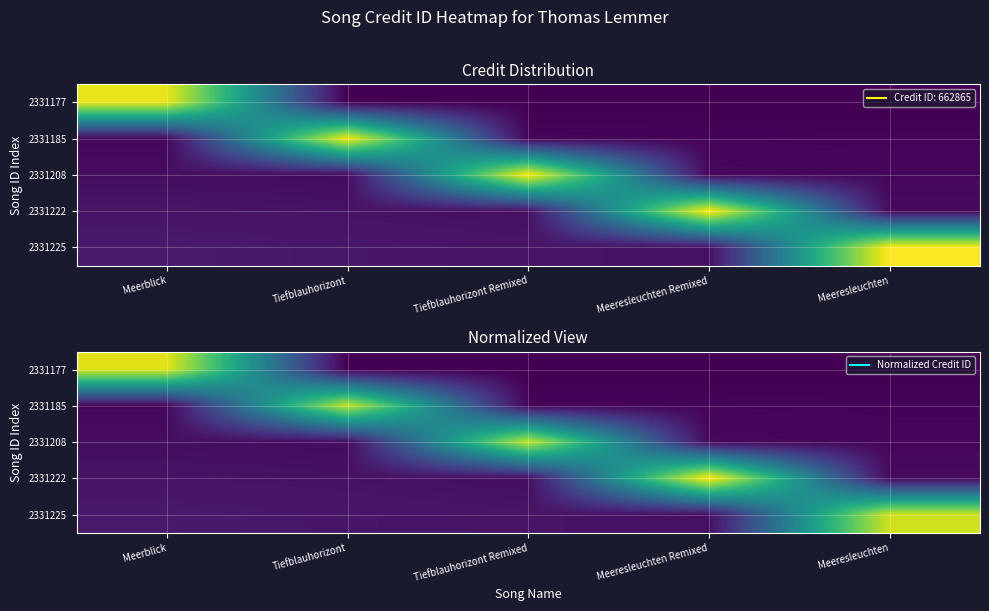

What is the total value across all series at Meerblick?

767675.7